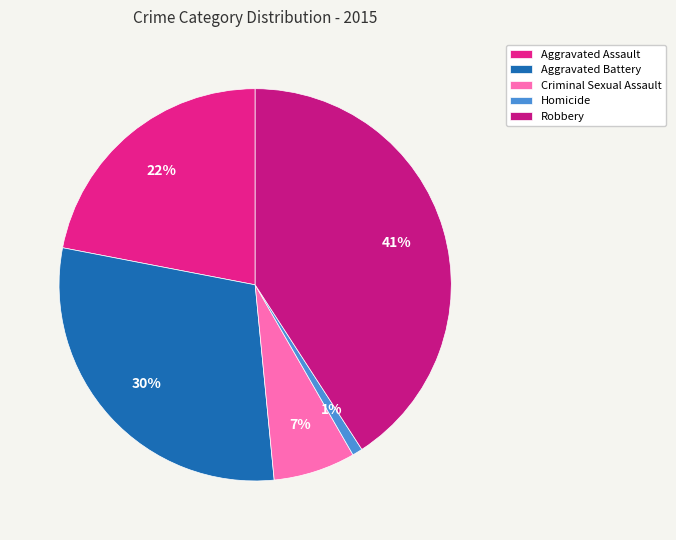

How many segments does this pie chart have?

5